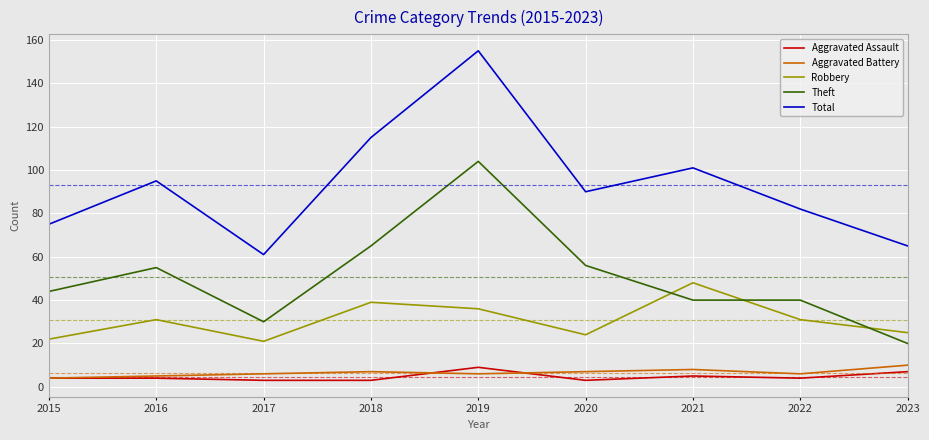

What is the difference between the Theft values at 2021 and 2018?

25